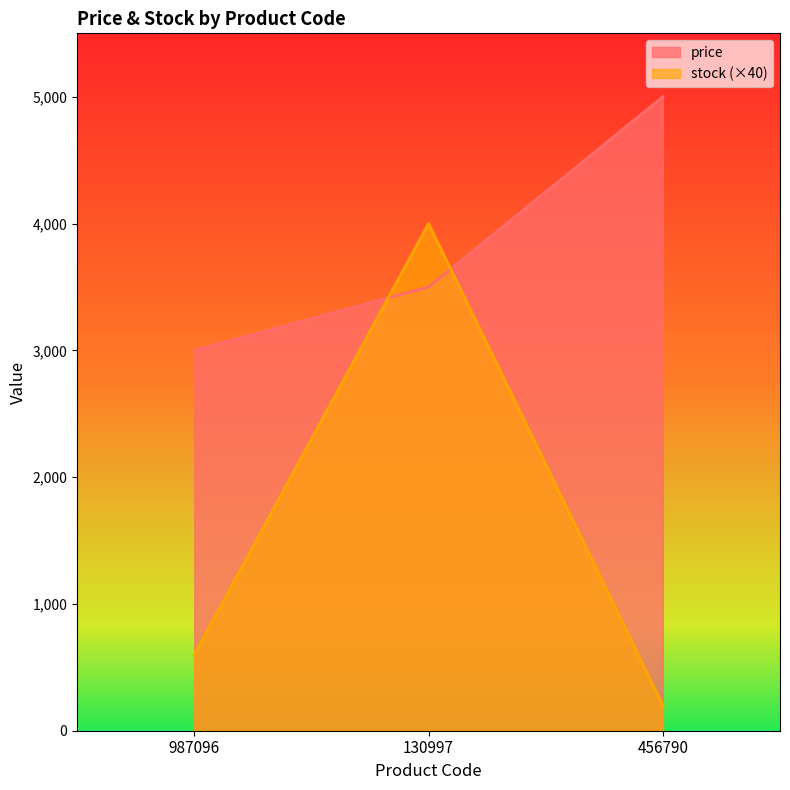

Where is price nearest to the value 4000?

130997